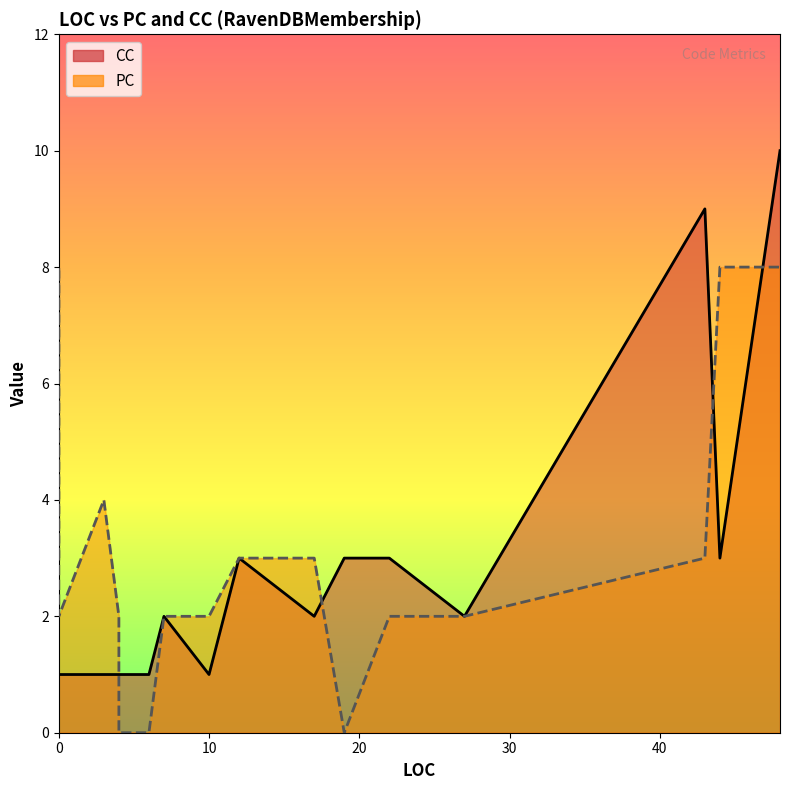

Does the chart display data point markers on the line(s)?

No